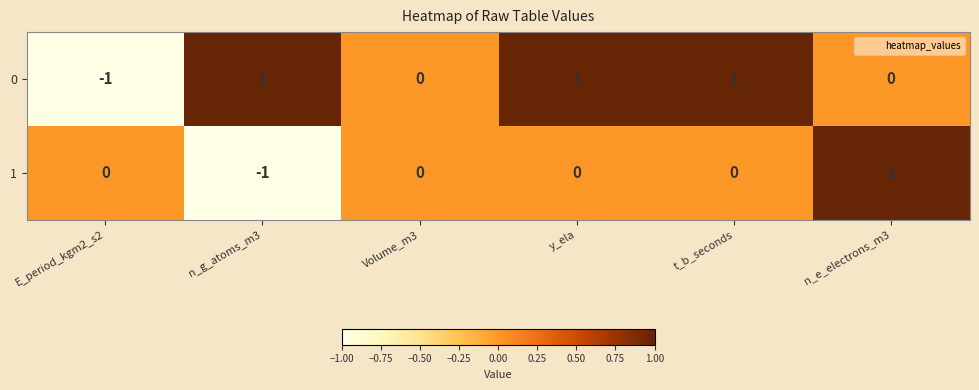

Rank the series at t_b_seconds from lowest to highest value.

1, 0